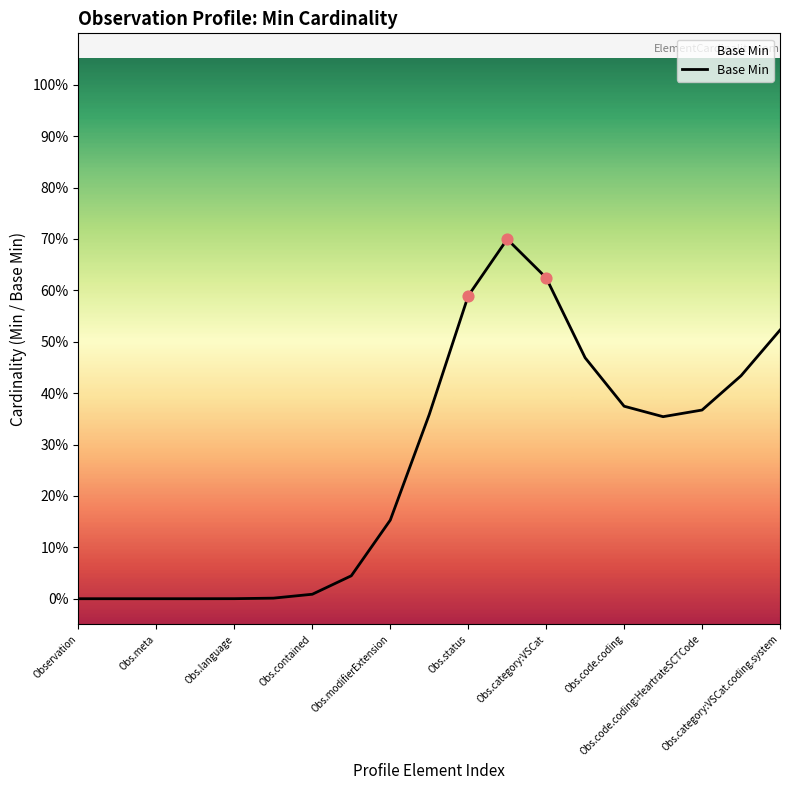

Is this an area chart (filled region under the line)?

Yes